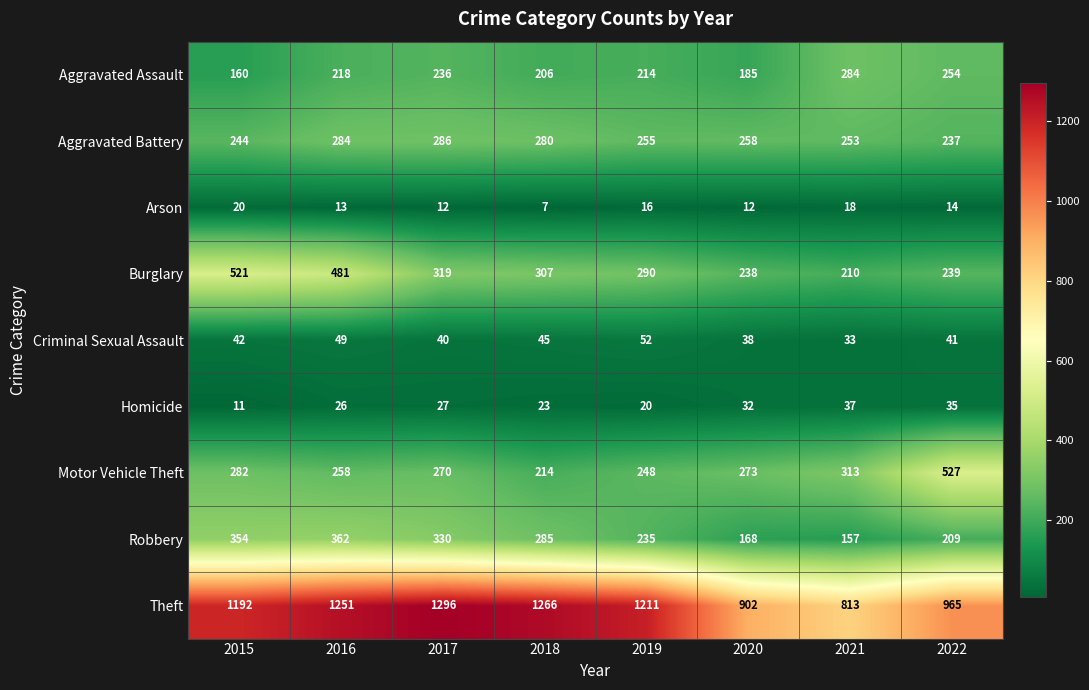

Which series changed the most between 2019 and 2022?

Motor Vehicle Theft